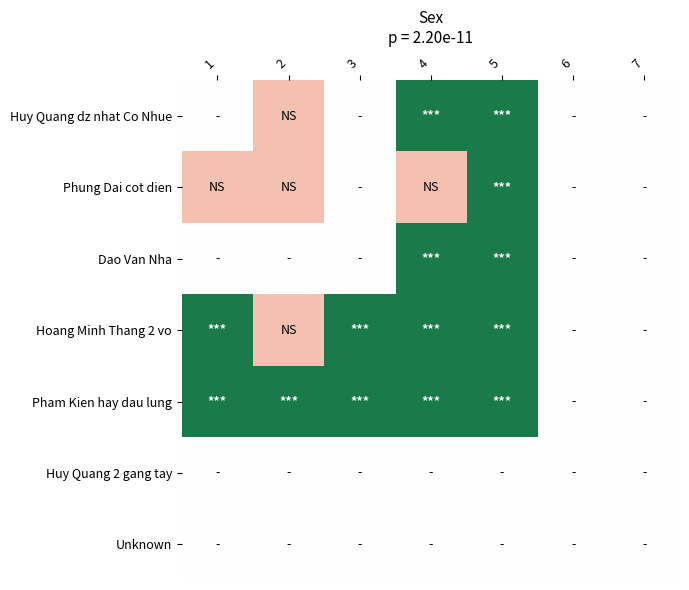

Reading left to right, transcribe all the data shown in this chart.

Huy Quang dz nhat Co Nhue: 1=1	2=0	3=1	4=2	5=2	6=1	7=1
Phung Dai cot dien: 1=0	2=0	3=1	4=0	5=2	6=1	7=1
Dao Van Nha: 1=1	2=1	3=1	4=2	5=2	6=1	7=1
Hoang Minh Thang 2 vo: 1=2	2=0	3=2	4=2	5=2	6=1	7=1
Pham Kien hay dau lung: 1=2	2=2	3=2	4=2	5=2	6=1	7=1
Huy Quang 2 gang tay: 1=1	2=1	3=1	4=1	5=1	6=1	7=1
Unknown: 1=1	2=1	3=1	4=1	5=1	6=1	7=1